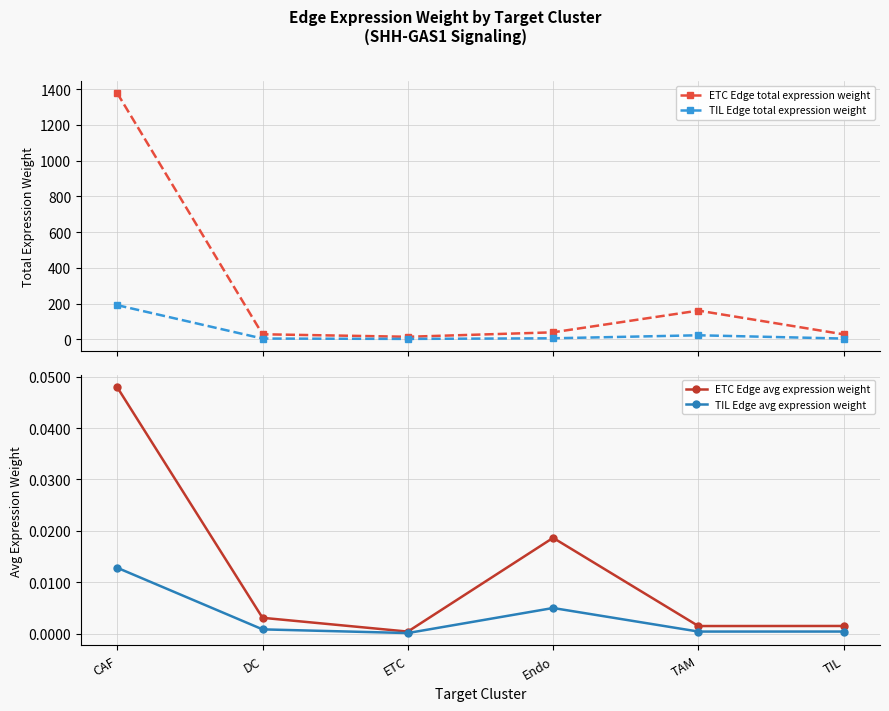

Does the chart display data point markers on the line(s)?

Yes